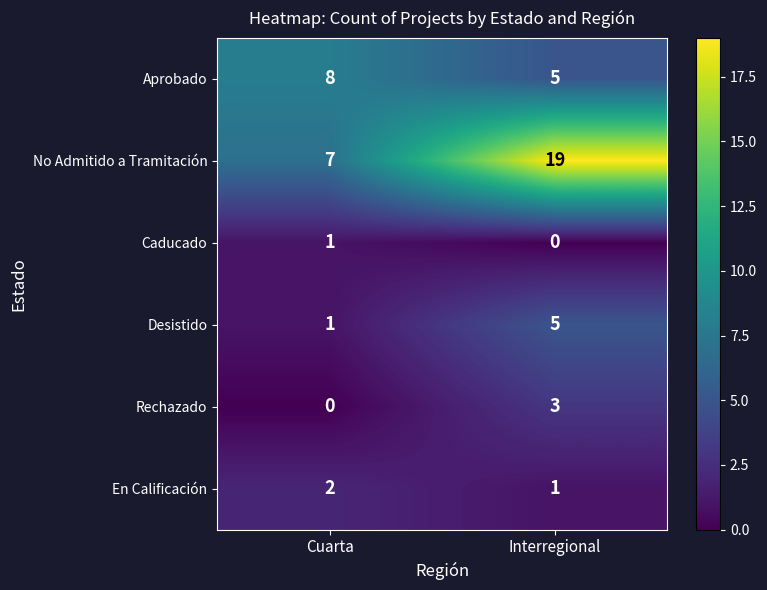

Reading left to right, what are all the values shown in this chart?

Aprobado: Cuarta=8	Interregional=5
No Admitido a Tramitación: Cuarta=7	Interregional=19
Caducado: Cuarta=1	Interregional=0
Desistido: Cuarta=1	Interregional=5
Rechazado: Cuarta=0	Interregional=3
En Calificación: Cuarta=2	Interregional=1